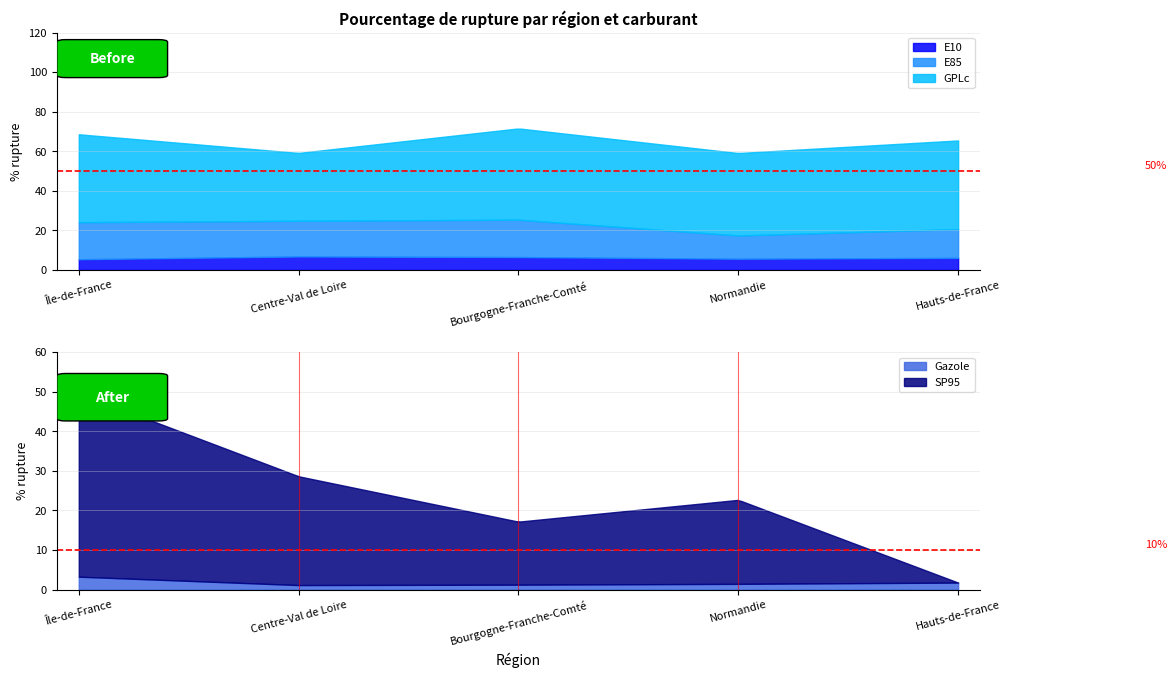

Rank the categories by Gazole value from lowest to highest.

Centre-Val de Loire, Bourgogne-Franche-Comté, Normandie, Hauts-de-France, Île-de-France